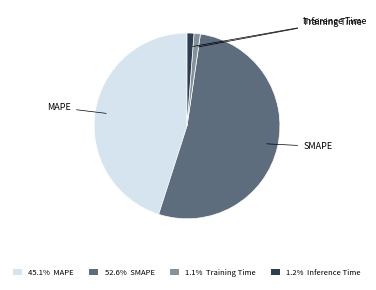

Which category has the biggest portion of the pie?

SMAPE